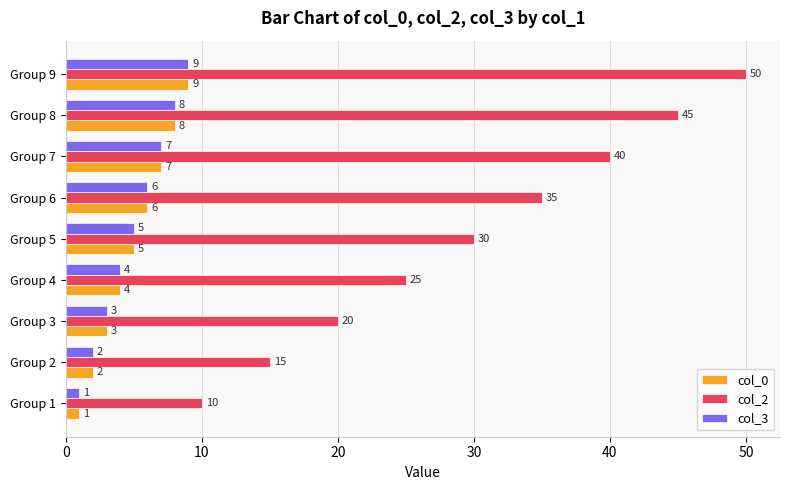

How many values in the col_0 series are below 5?

4